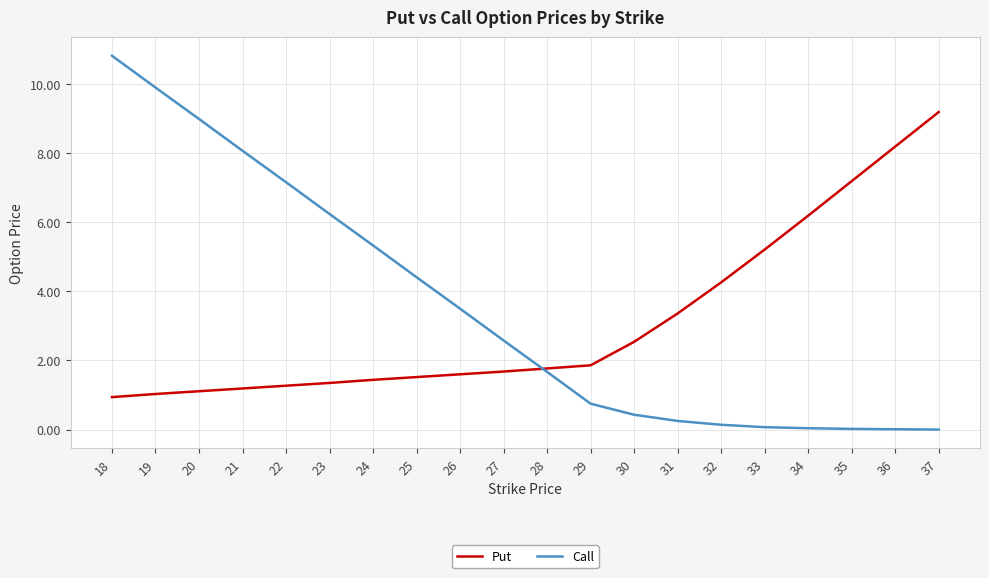

At how many categories does at least one series exceed 6?

10